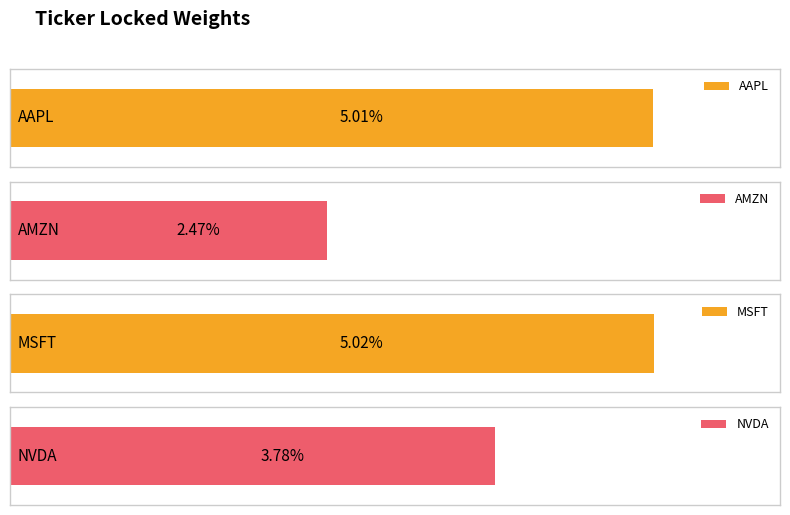

Rank the categories by value from lowest to highest.

AMZN, NVDA, AAPL, MSFT